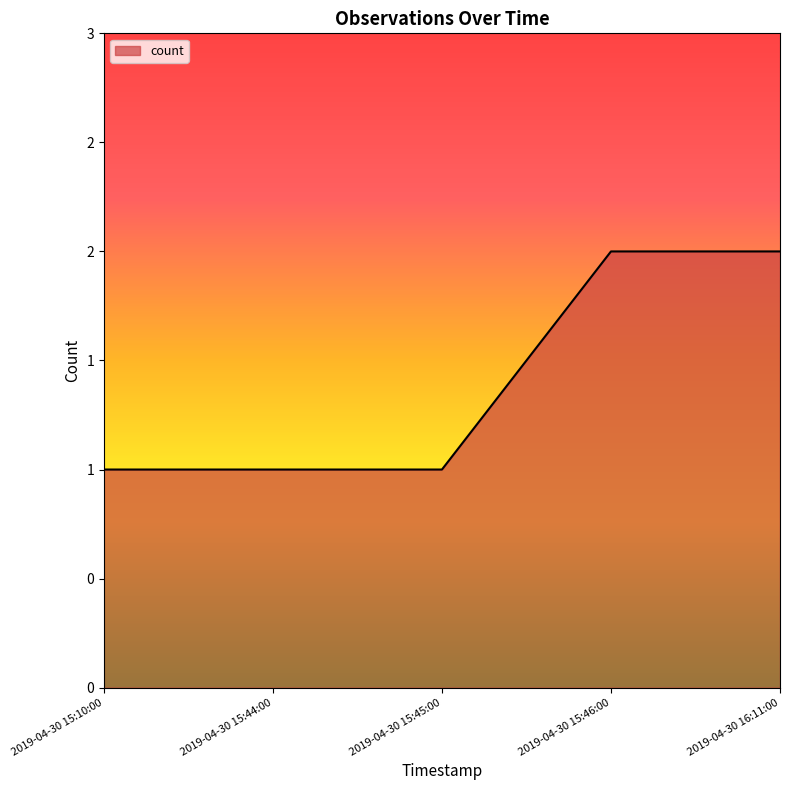

Rank the categories by value from lowest to highest.

2019-04-30 15:10:00, 2019-04-30 15:44:00, 2019-04-30 15:45:00, 2019-04-30 15:46:00, 2019-04-30 16:11:00